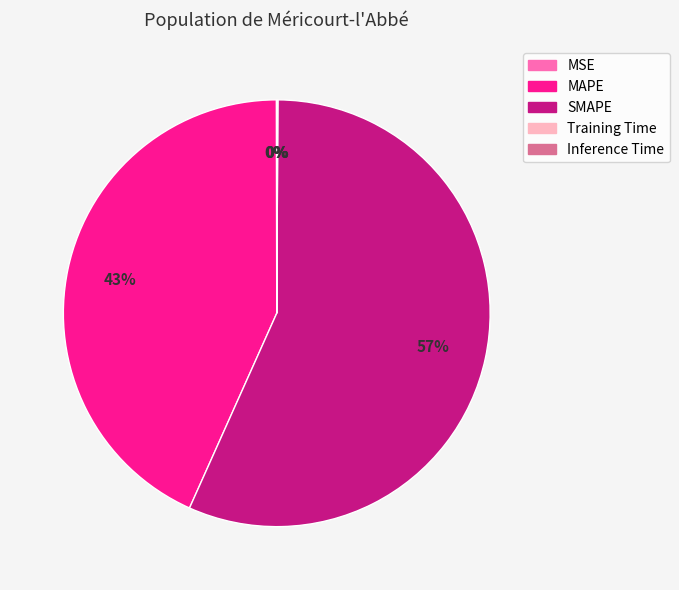

Is there a majority slice in this chart?

Yes